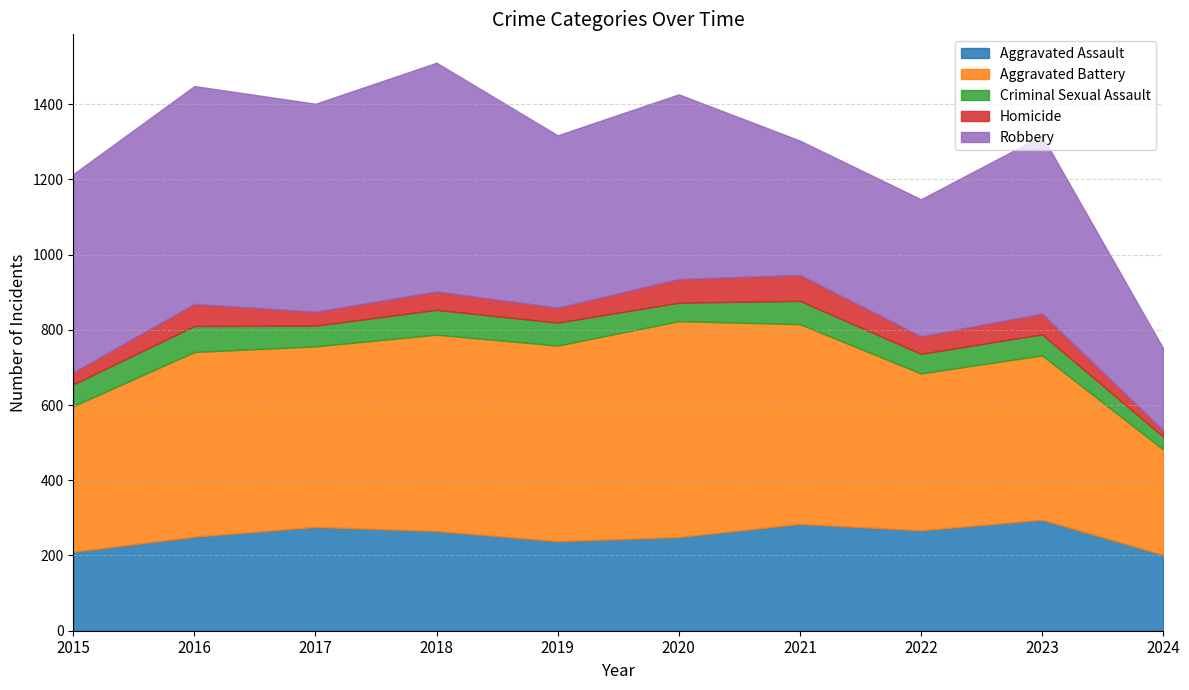

What is the maximum value shown in the chart?

608